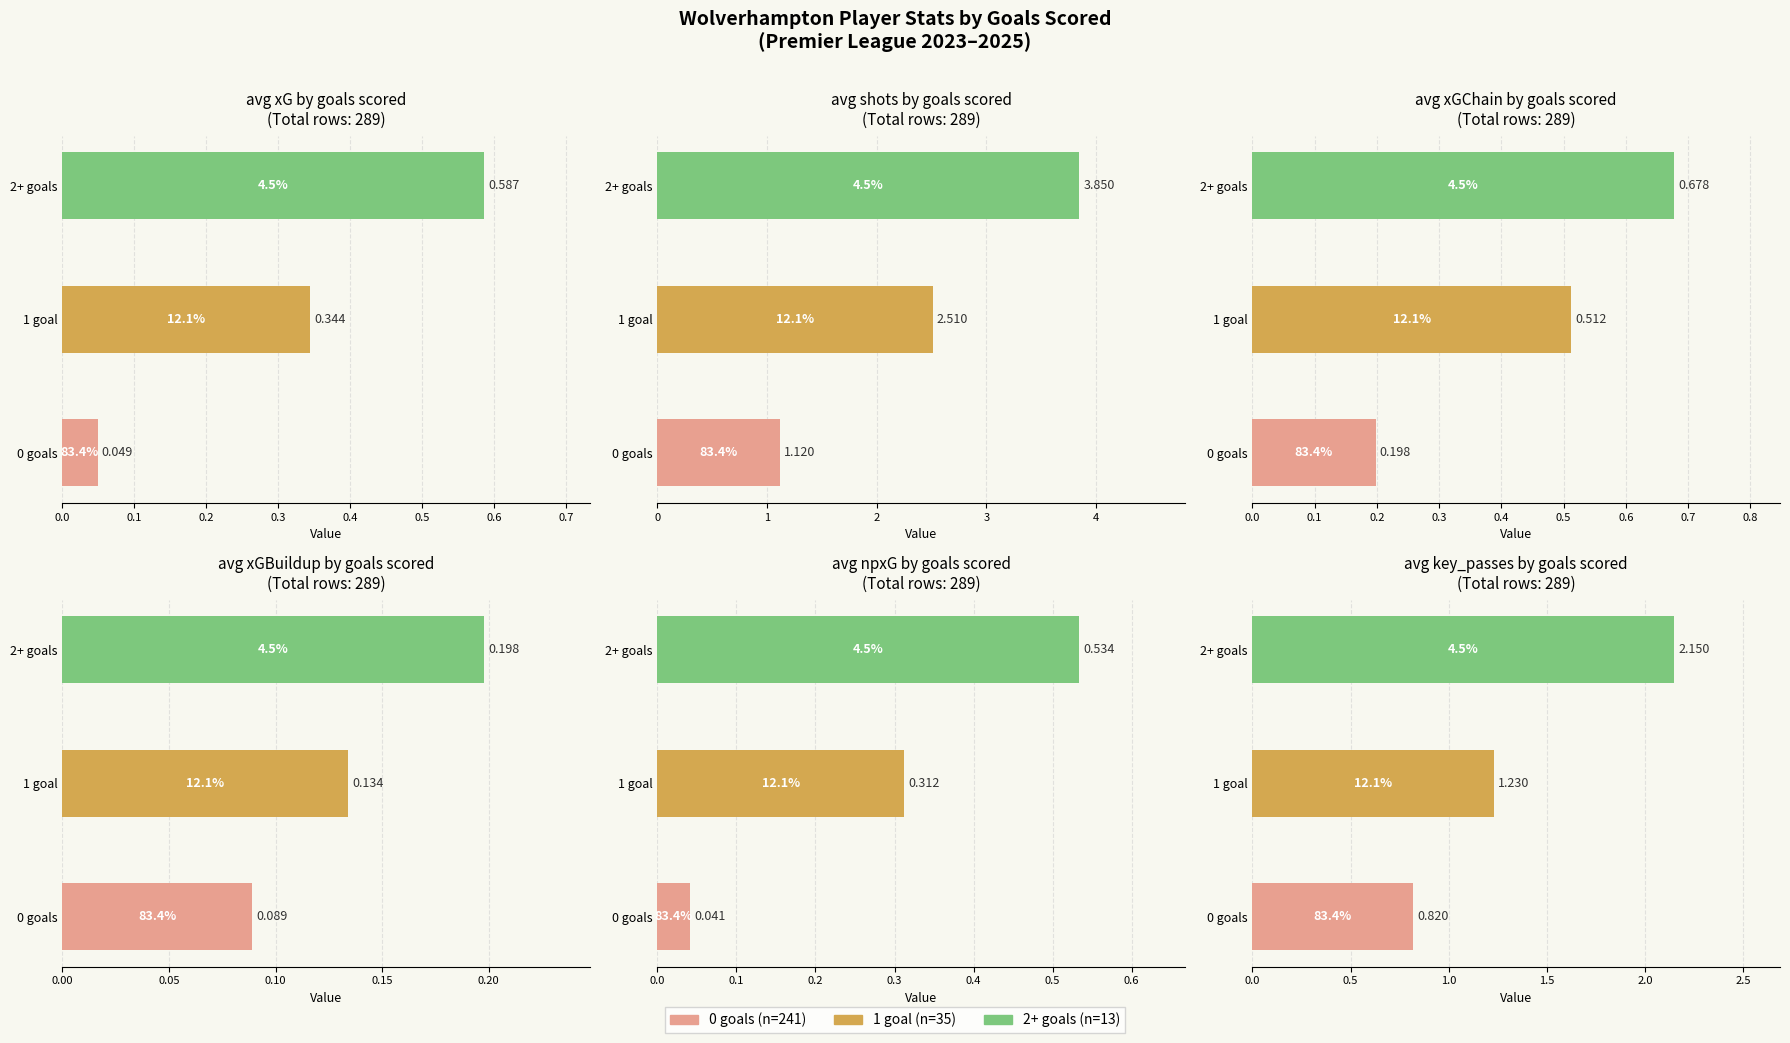

How many groups of bars are there?

6